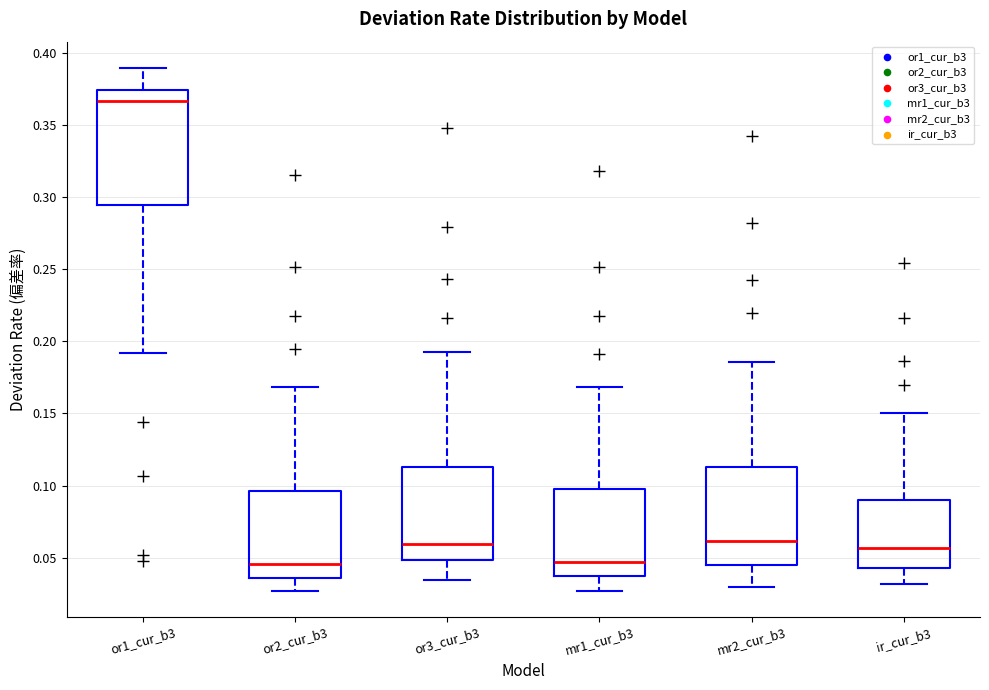

Reading left to right, read every box against the y-axis: the position of its median line, the range the box covers, and the ends of its whiskers. The values are not printed on the chart, so give them approximately, as read against the axis.

or1_cur_b3: median 0.365, box 0.295 to 0.375, whiskers 0.190 to 0.390
or2_cur_b3: median 0.045, box 0.035 to 0.095, whiskers 0.025 to 0.170
or3_cur_b3: median 0.060, box 0.050 to 0.115, whiskers 0.035 to 0.195
mr1_cur_b3: median 0.045, box 0.035 to 0.100, whiskers 0.025 to 0.170
mr2_cur_b3: median 0.060, box 0.045 to 0.115, whiskers 0.030 to 0.185
ir_cur_b3: median 0.055, box 0.040 to 0.090, whiskers 0.030 to 0.150